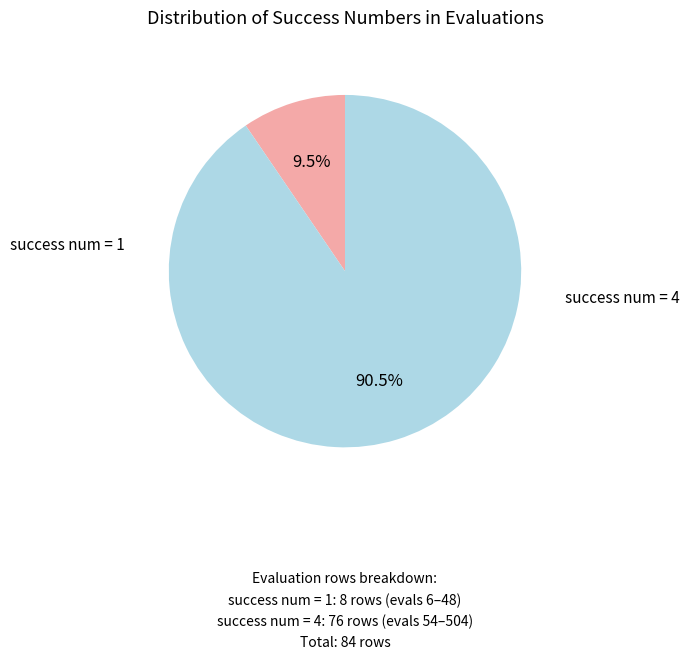

To the nearest percent, what is the average slice percentage?

50%